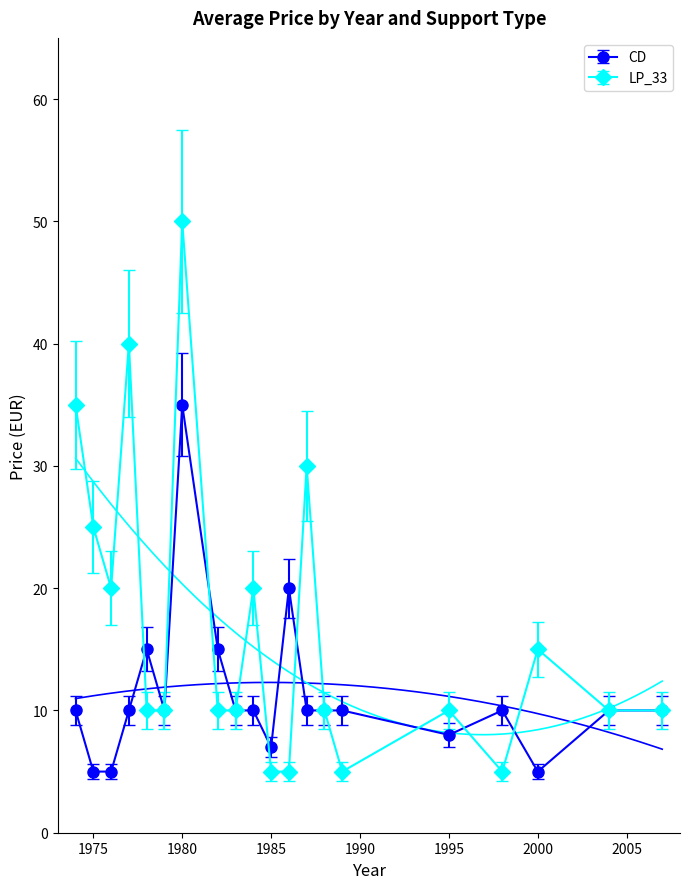

What is the maximum value for CD?

35